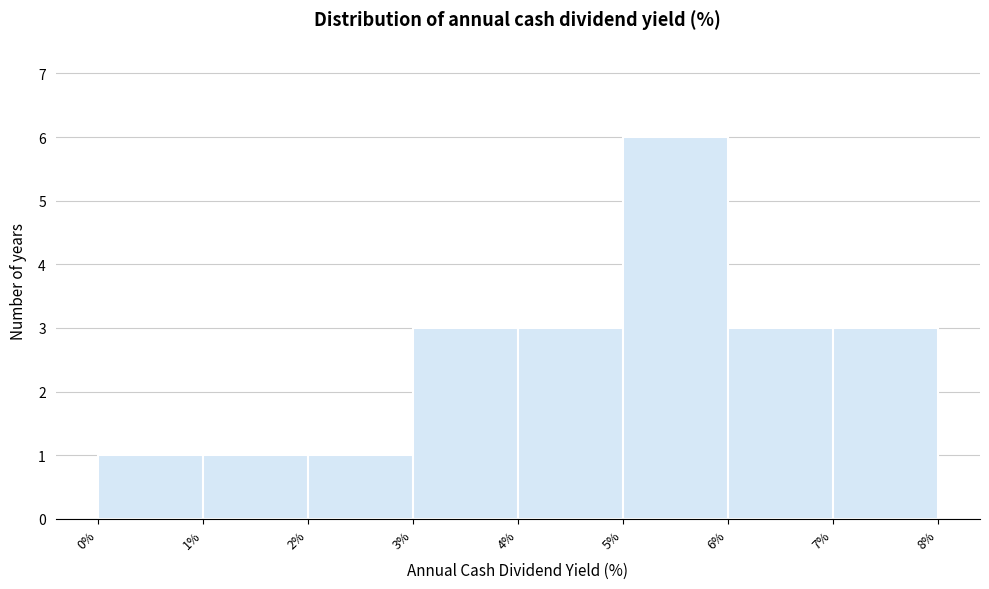

Which range on the x-axis has the tallest bar?

5% to 6%